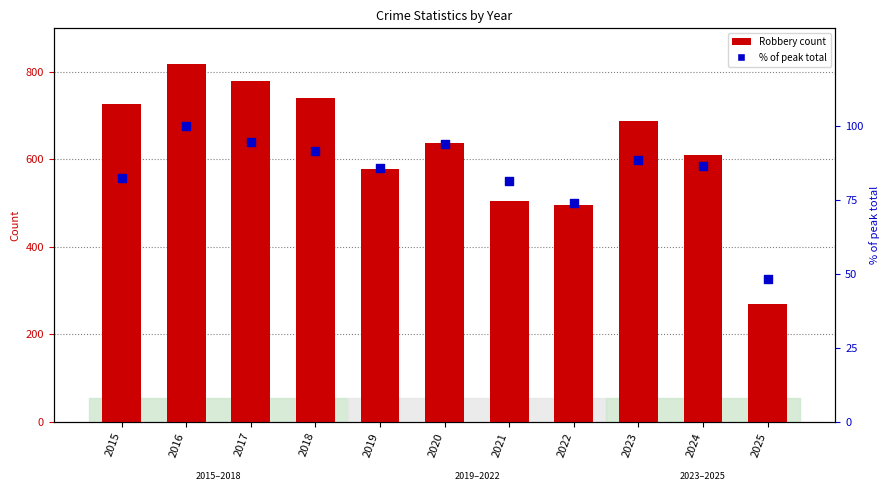

At how many categories does at least one series exceed 438?

10